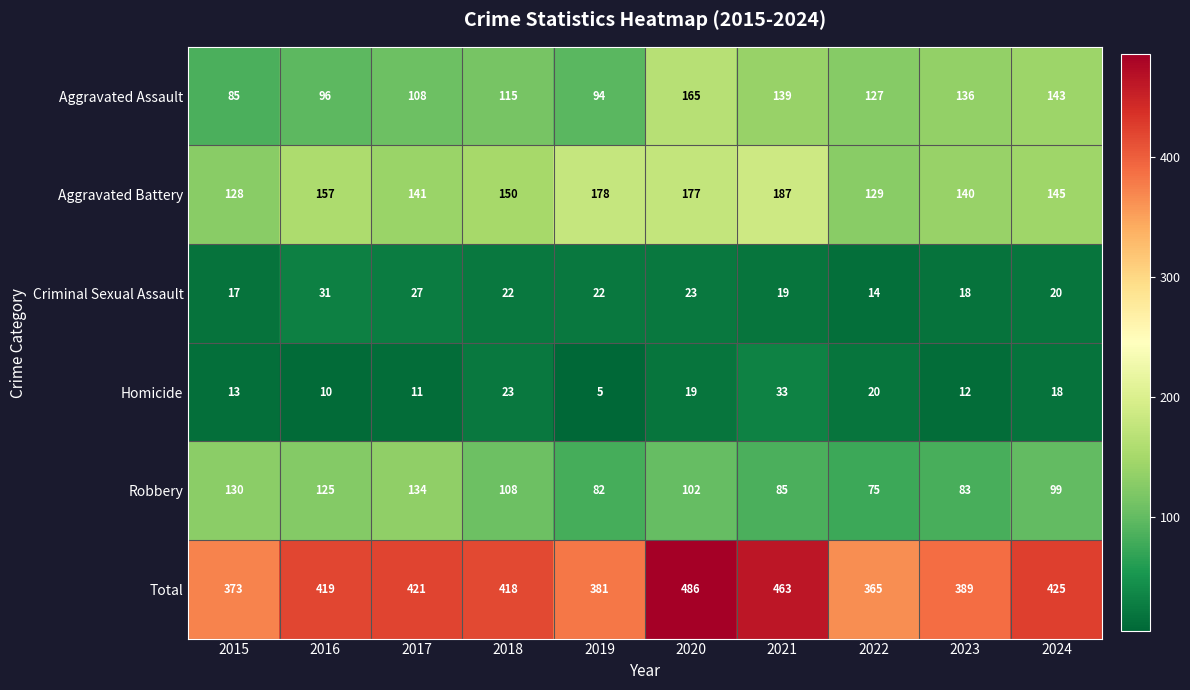

What is the spread (max minus min) of values at 2024?

407